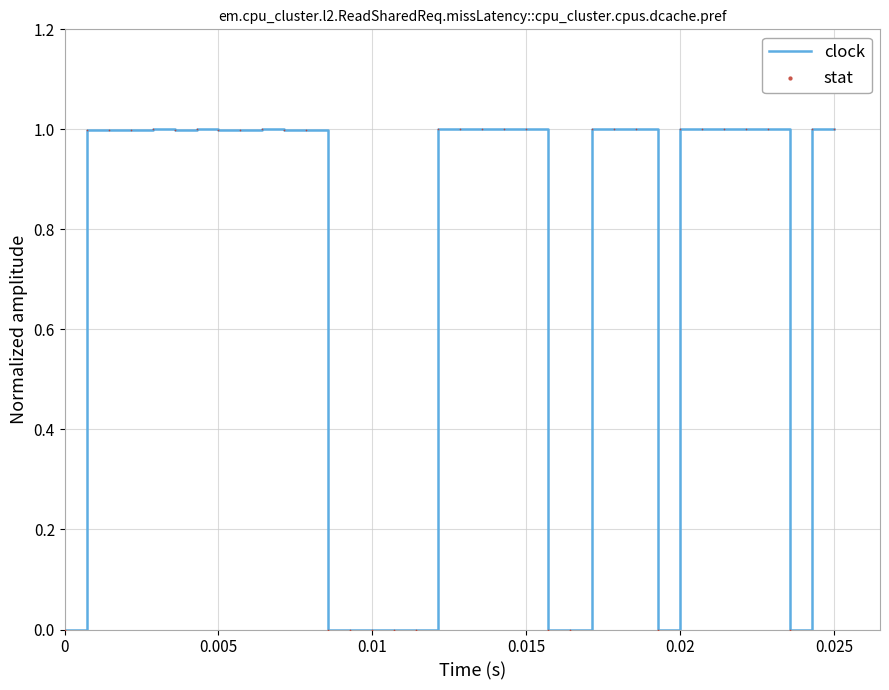

What is the maximum value shown in the chart?

1.0